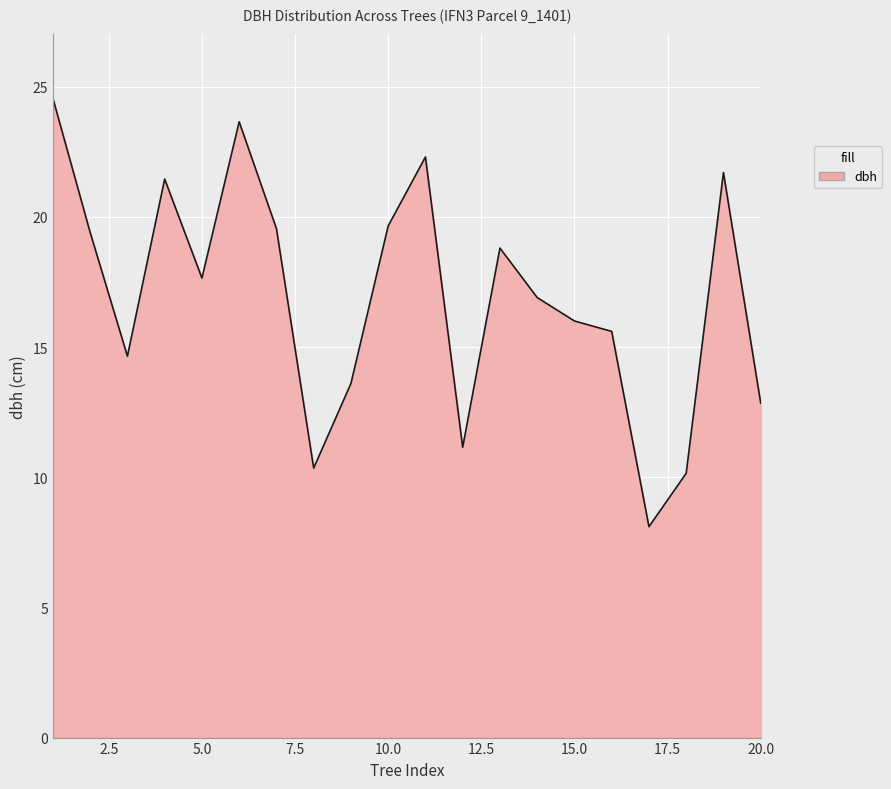

What is the smallest value displayed?

8.1